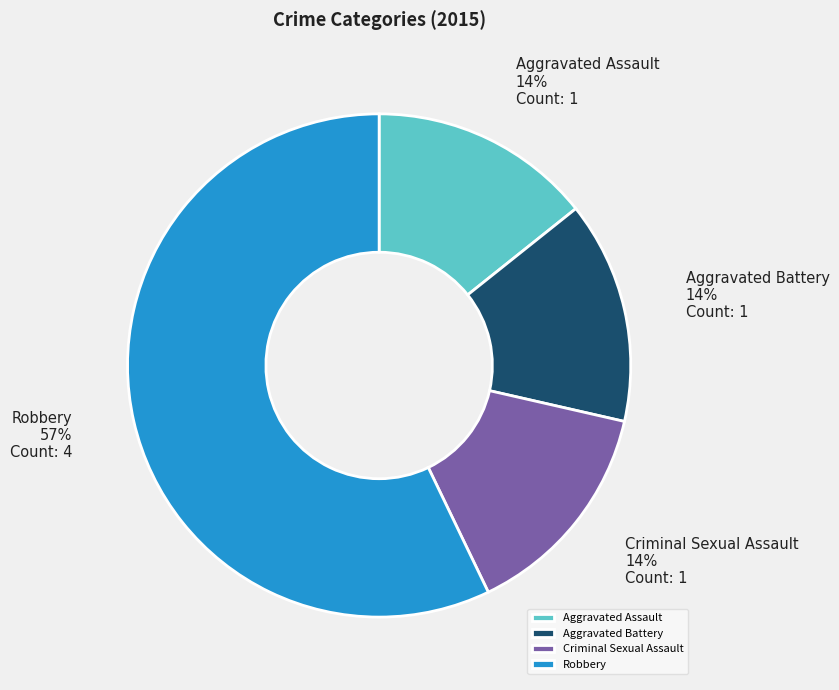

What is the ratio of the value at Aggravated Battery to the value at Aggravated Assault?

1.0